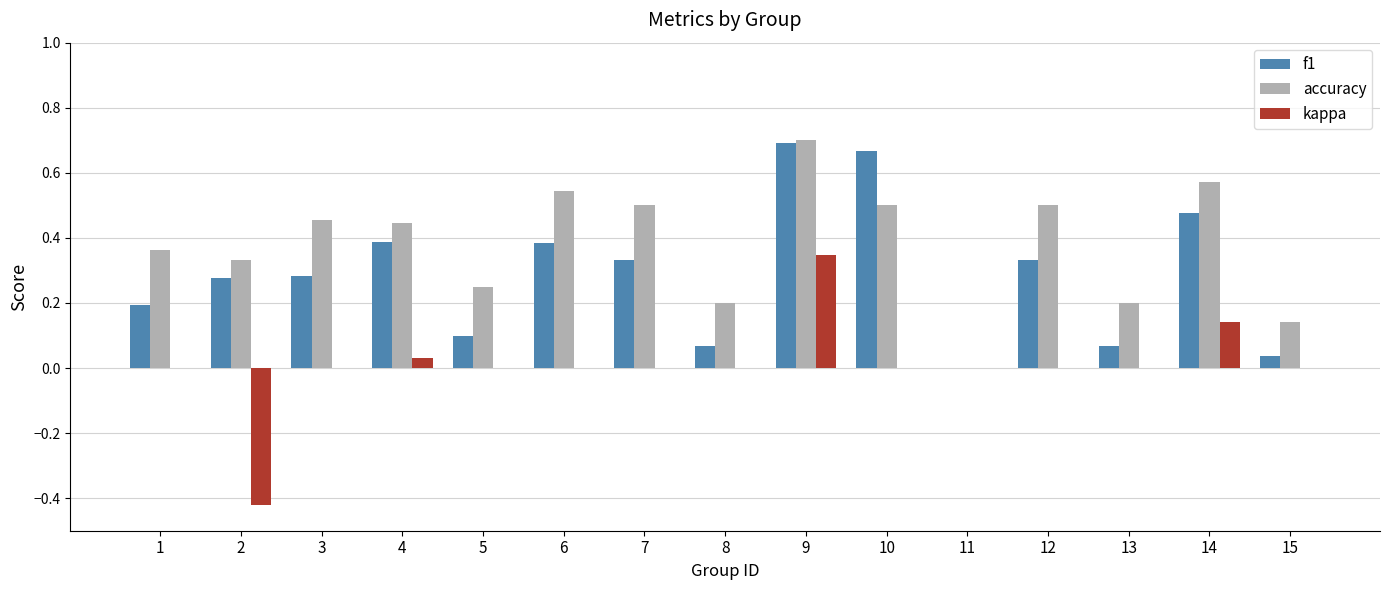

Are the bars horizontal?

No